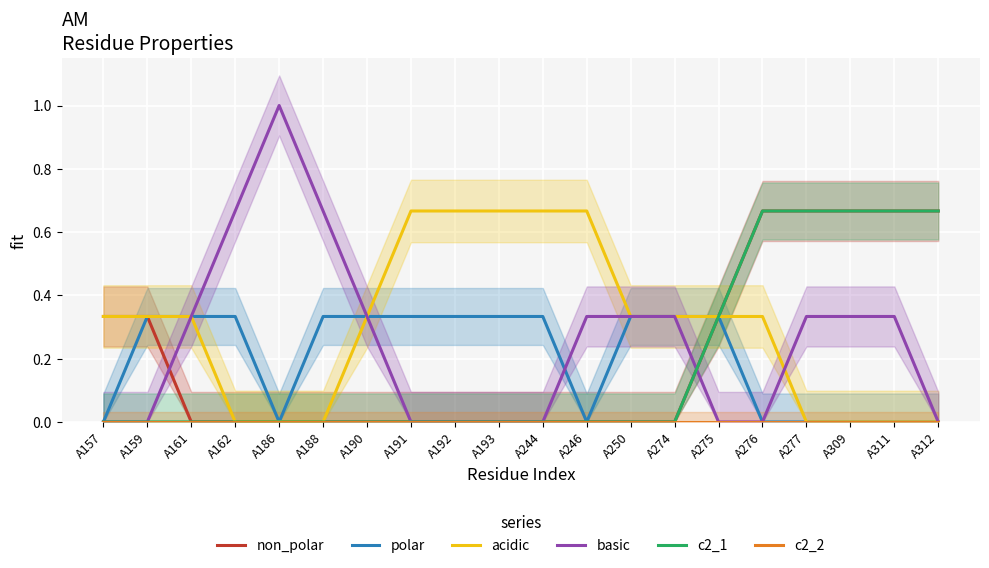

True or false: c2_1 and non_polar cross at least once.

False